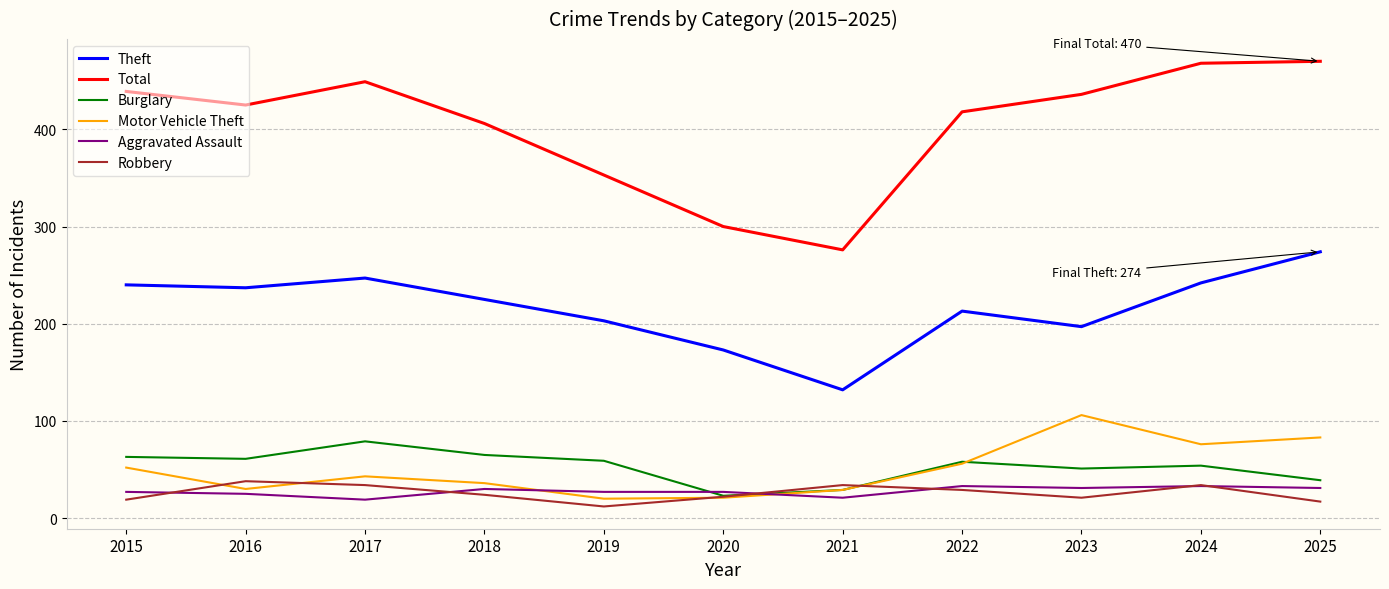

What value does the Aggravated Assault series have at 2018, to the nearest 5?

30